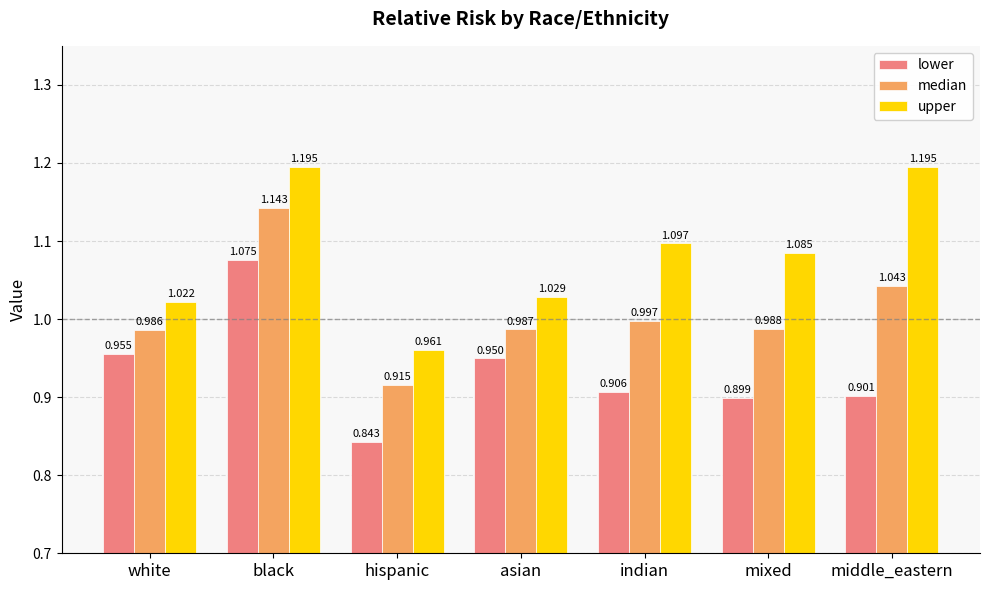

Which series changed the most between asian and indian?

upper